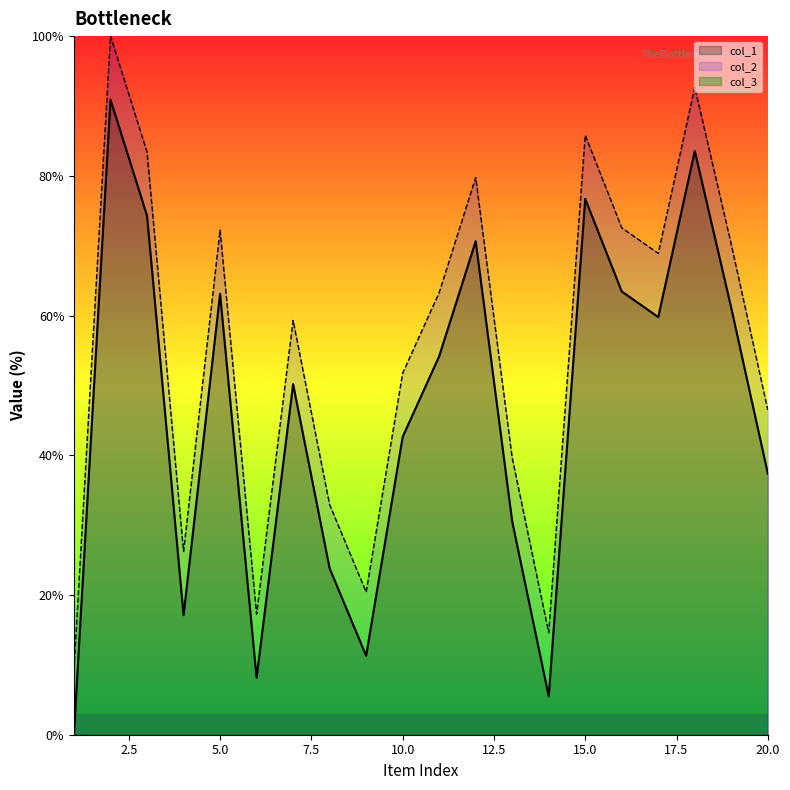

At 18, list the series in order from smallest to largest.

col_1, col_2